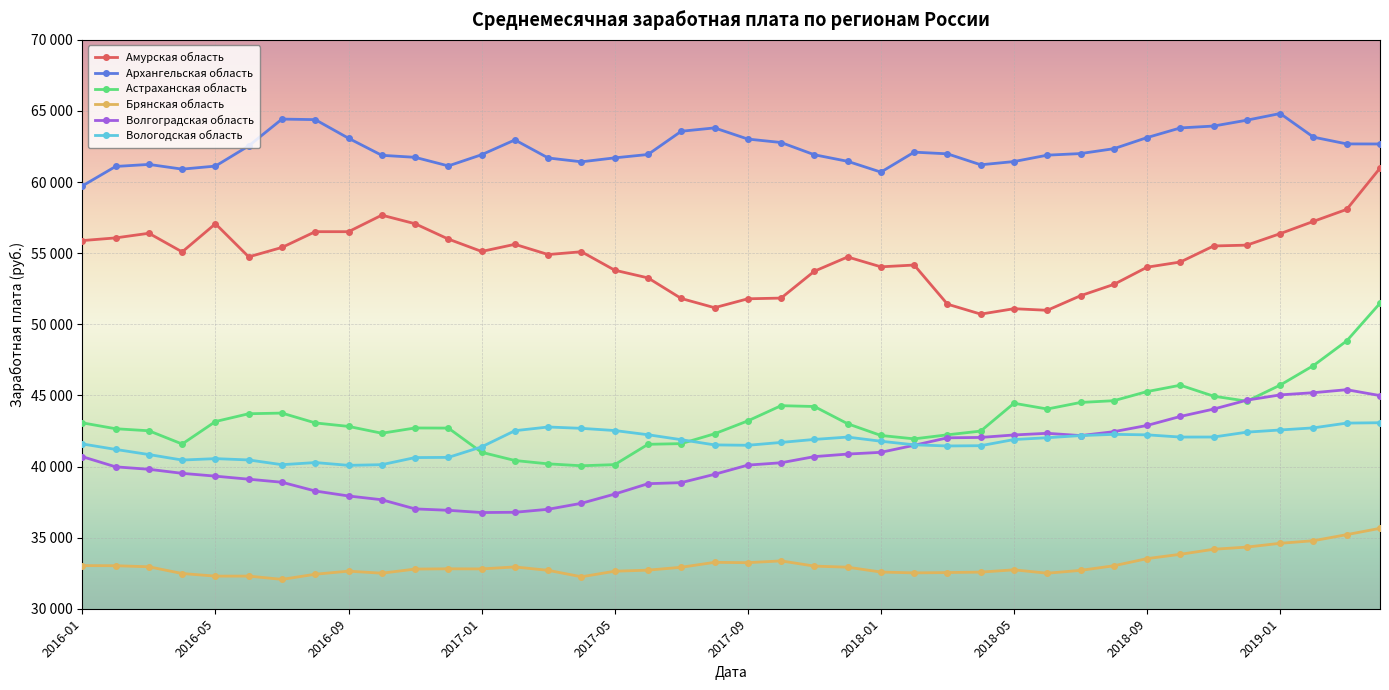

What are all the series names shown in the legend?

Амурская область, Архангельская область, Астраханская область, Брянская область, Волгоградская область, Вологодская область